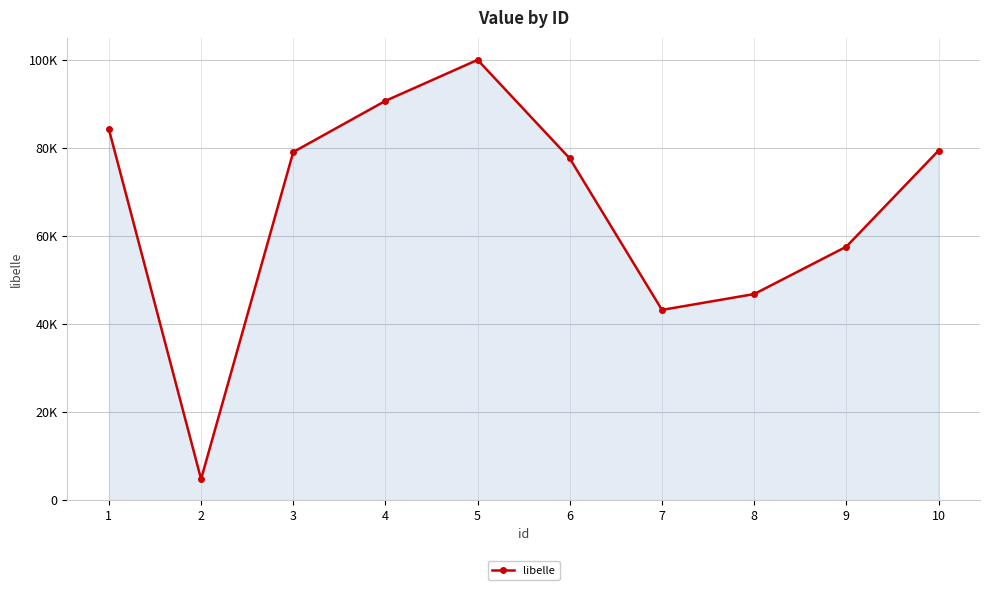

Which label corresponds to the smallest value in the chart?

2